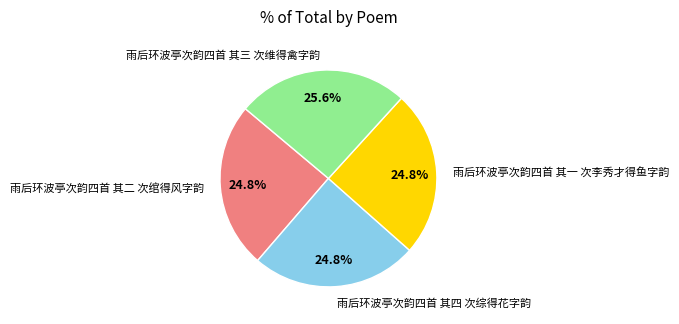

To the nearest percent, what portion does 雨后环波亭次韵四首 其四 次综得花字韵 represent?

25%